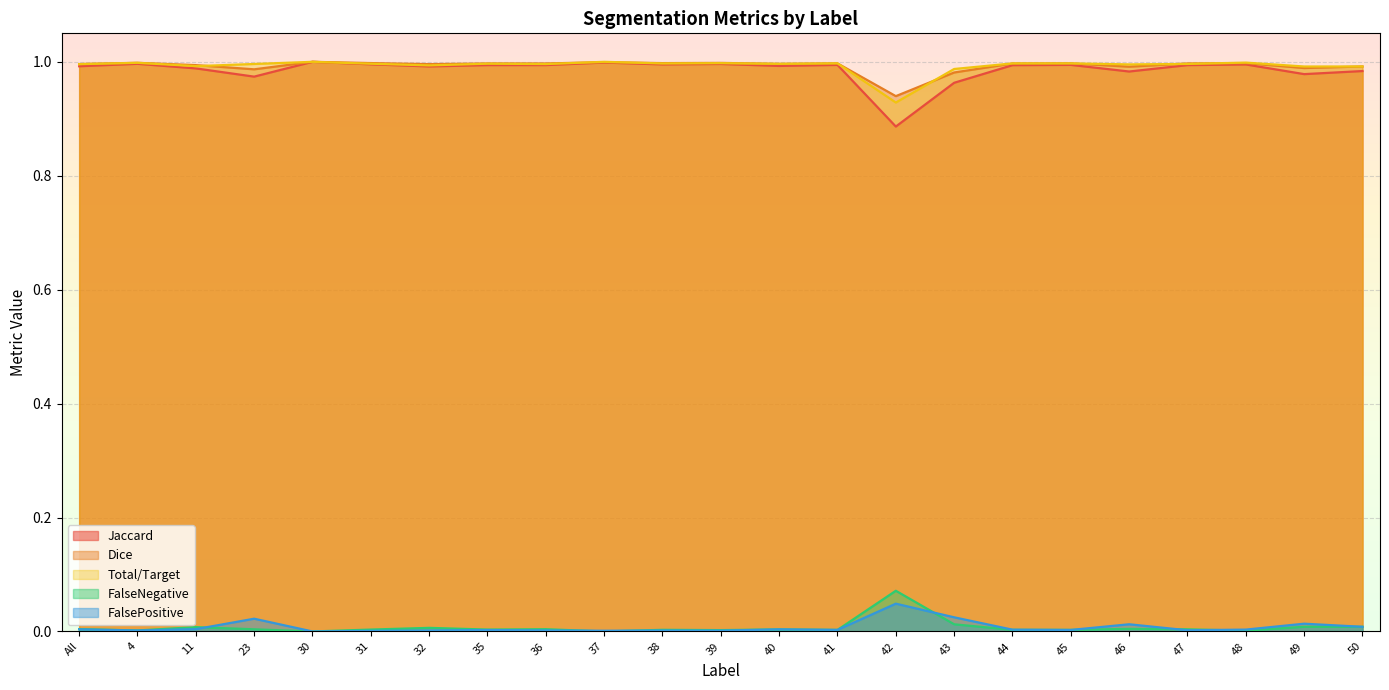

At which category does Dice reach its first local peak?

4